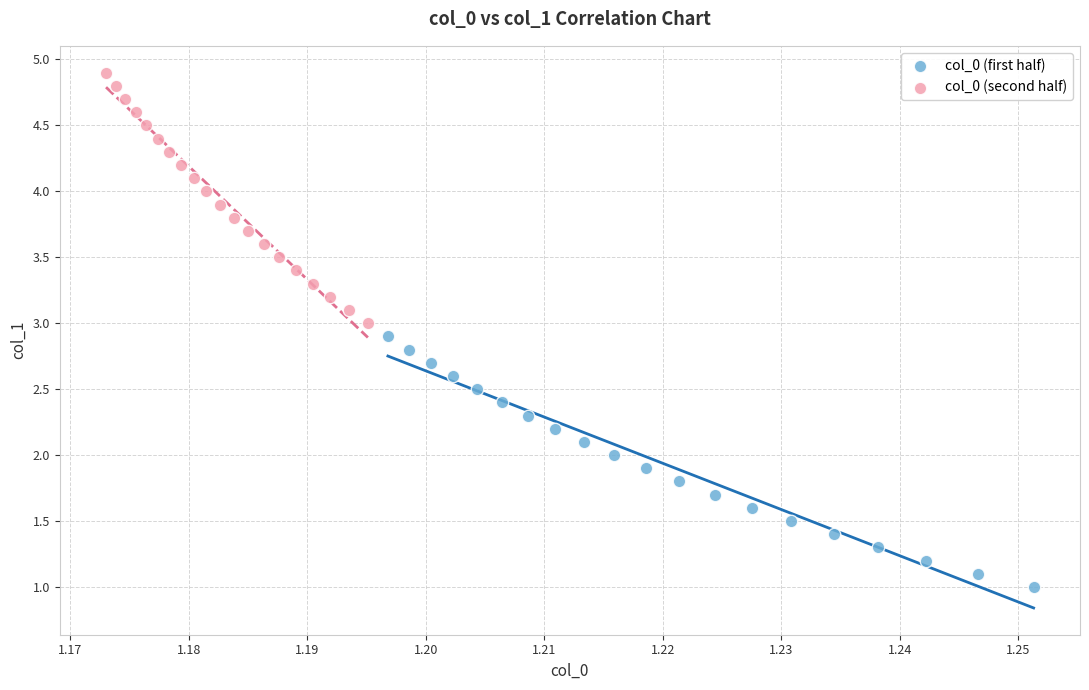

Which series contains the highest Y value?

col_0 (second half)